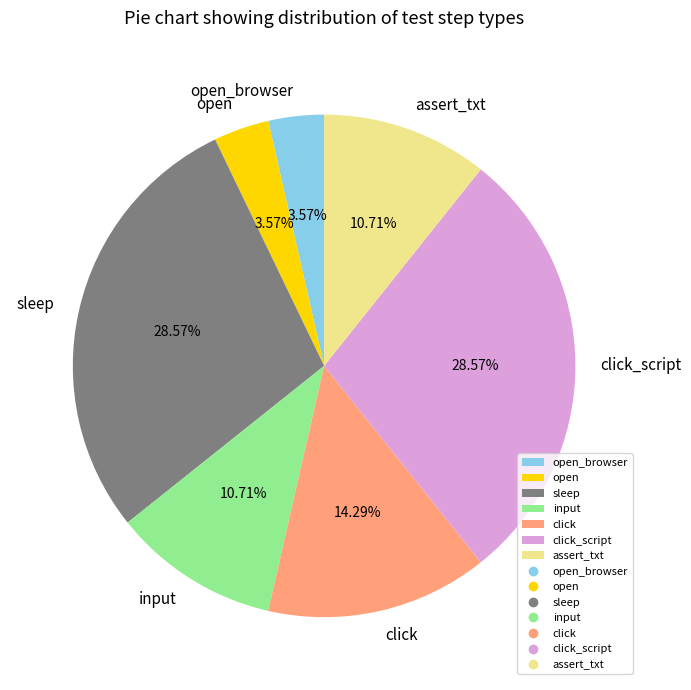

Is it true that click is 9% of the pie?

False